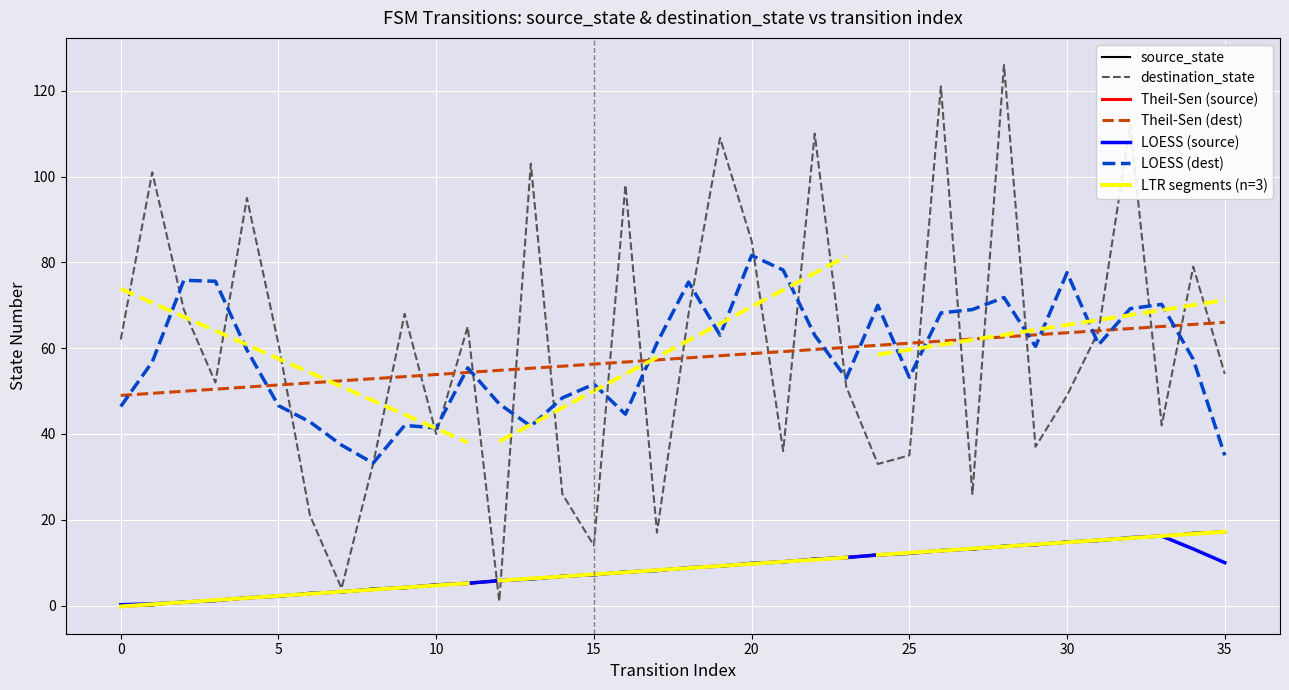

Between 20 and 31, which series saw the biggest shift?

destination_state